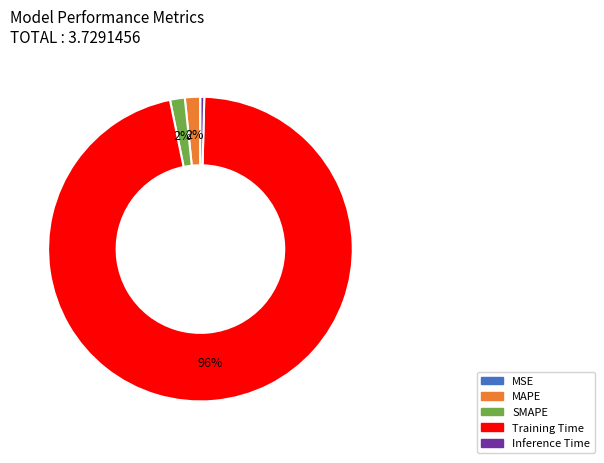

The MAPE slice represents 8% of the pie. True or false?

False